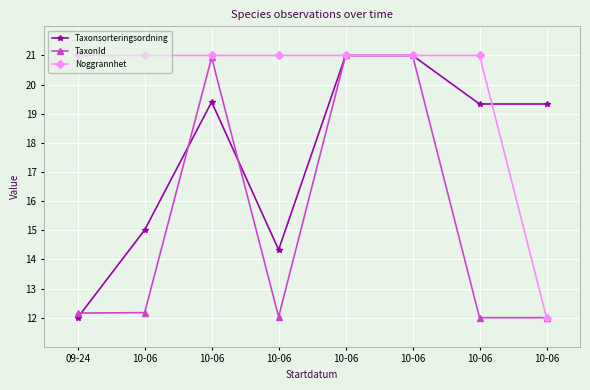

Which category has the highest value across all series?

10-06